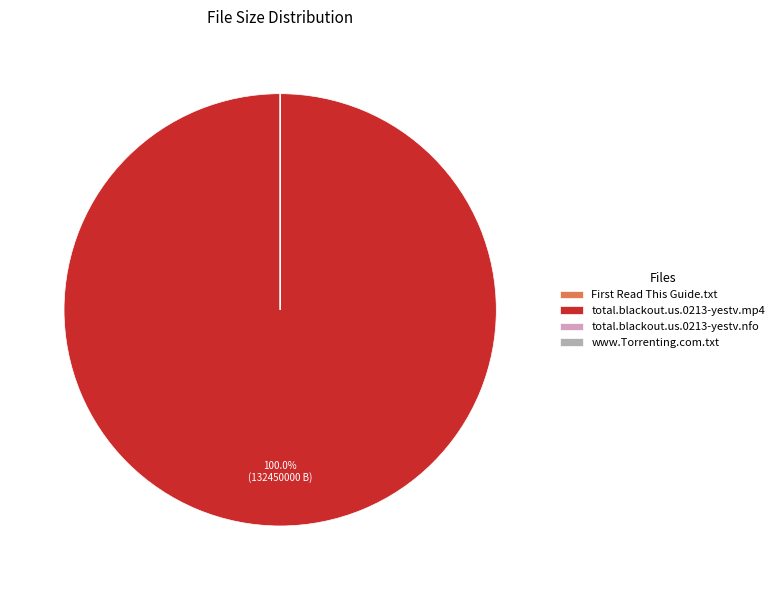

Is there a majority slice in this chart?

Yes